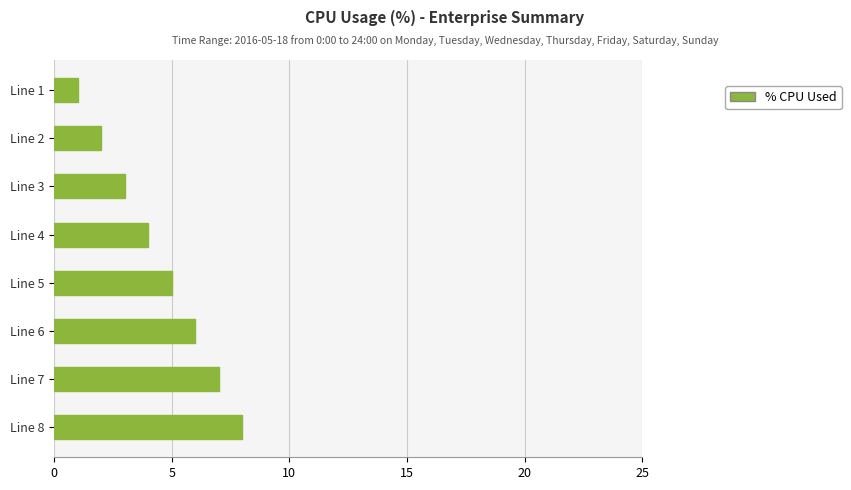

How many series are shown in this chart?

1